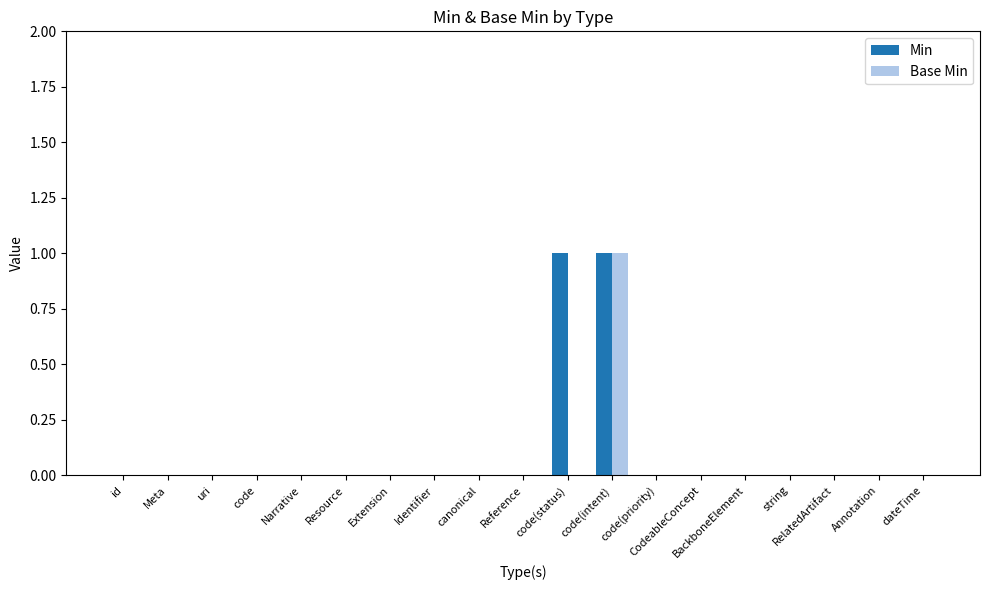

Which category has the highest value in the Base Min series?

code(intent)